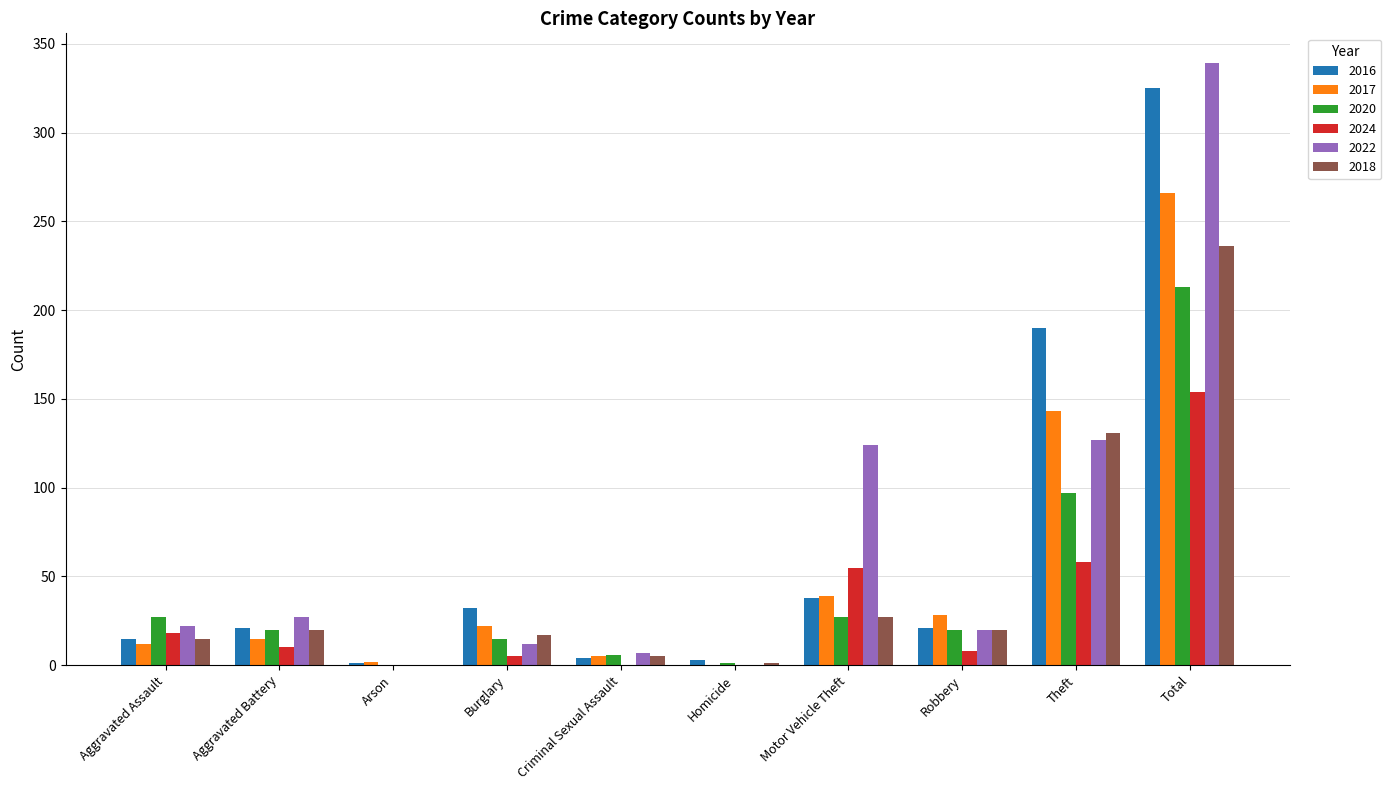

What is the sum of all 2022 values?

678